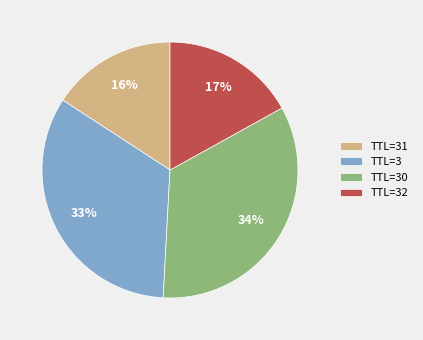

The TTL=32 slice represents 12% of the pie. True or false?

False